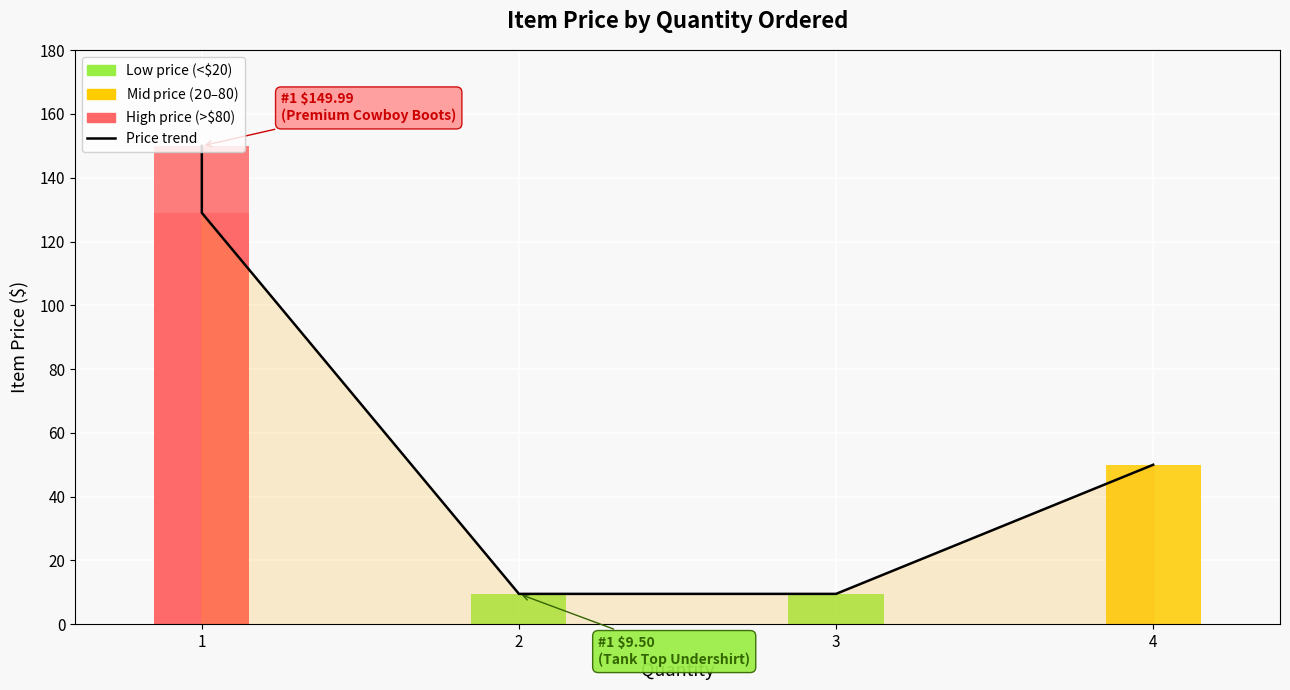

How many values are below 49?

2